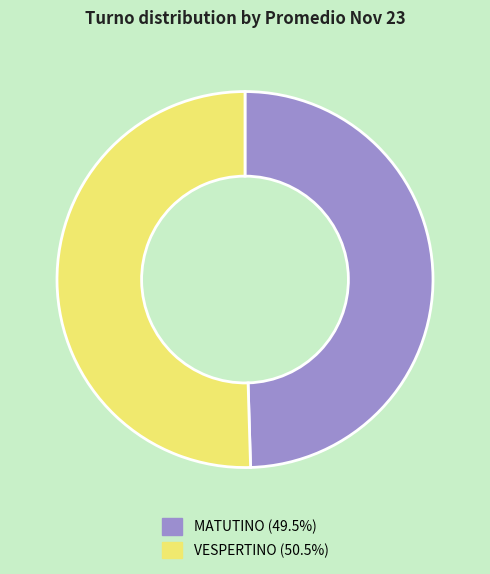

True or false: VESPERTINO accounts for 55% of the total.

False